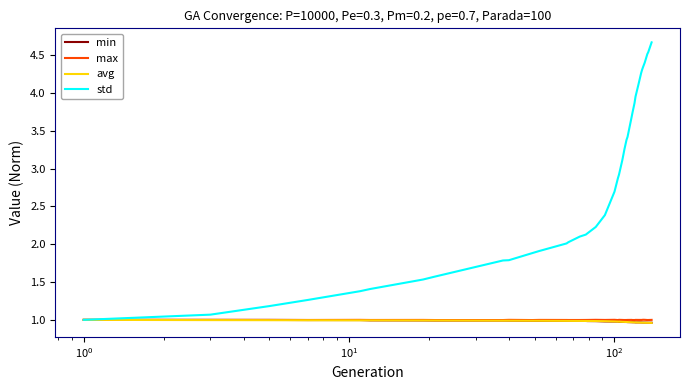

Which series has the largest total across all categories?

std